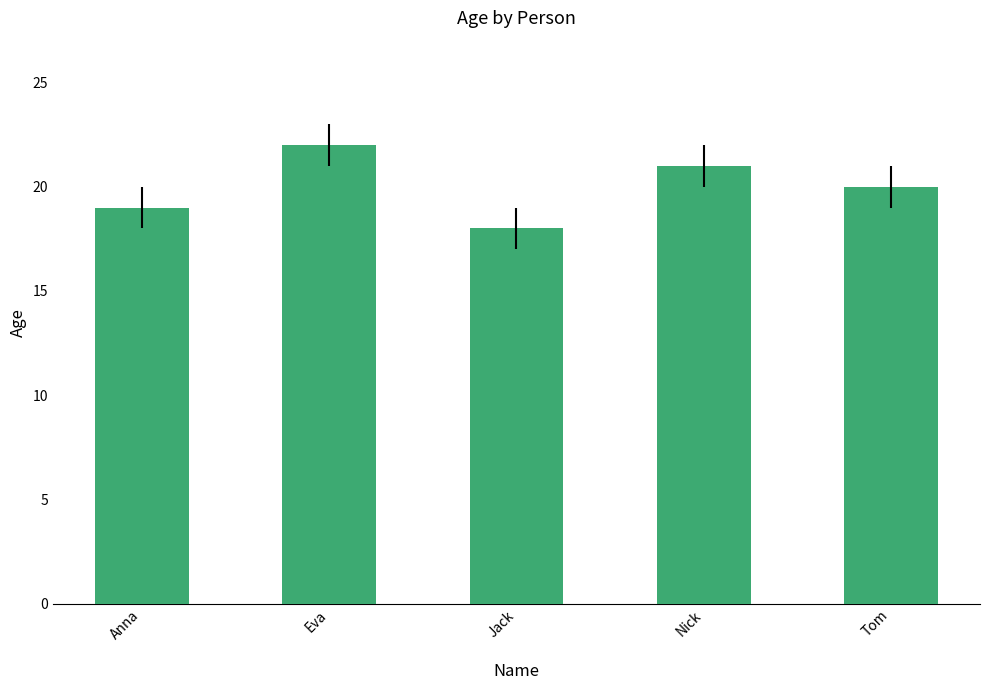

True or false: the data shows 13 at Tom.

False